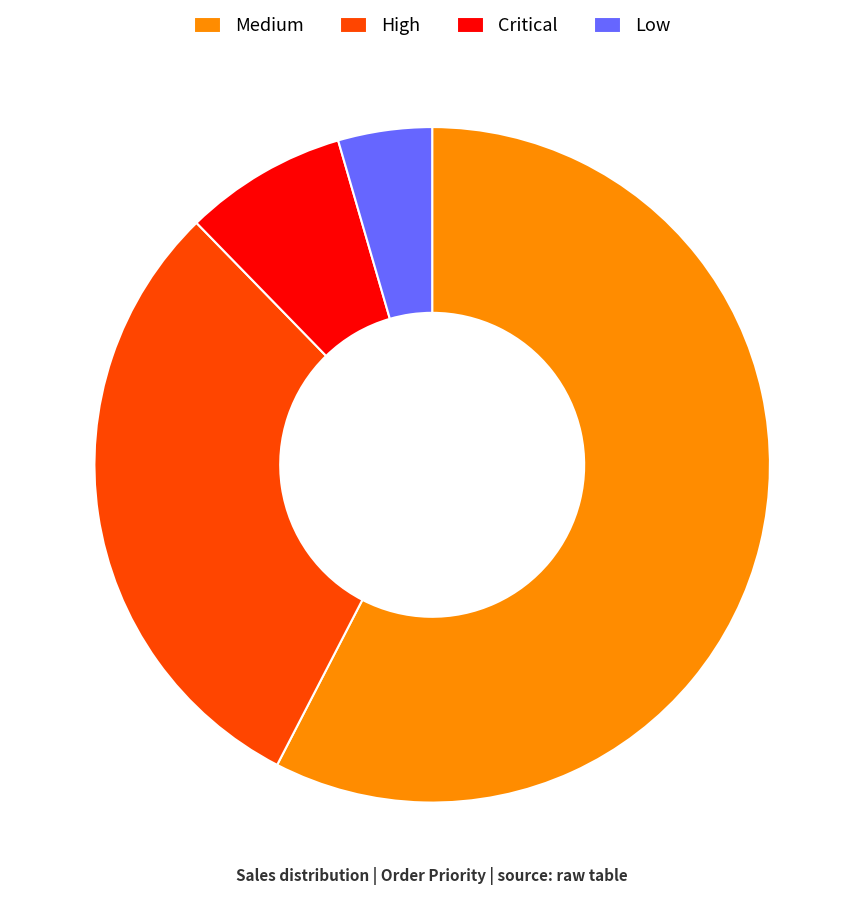

Count the number of slices in the pie.

4